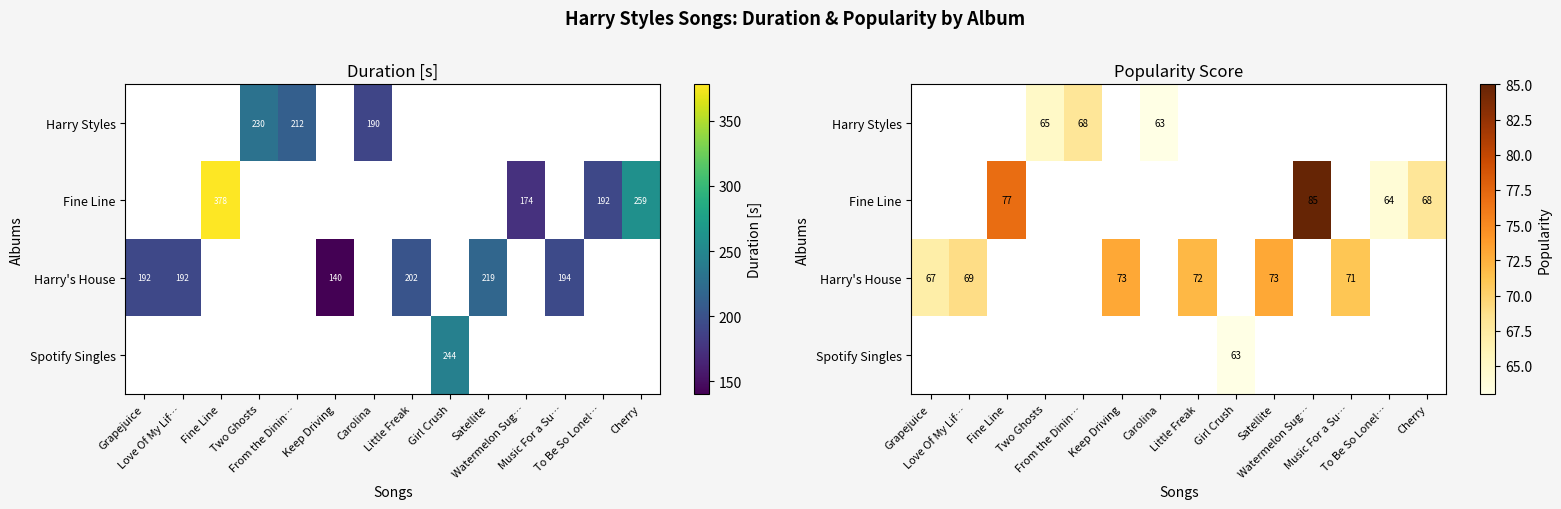

Between Keep Driving and Cherry, which is larger?

Cherry